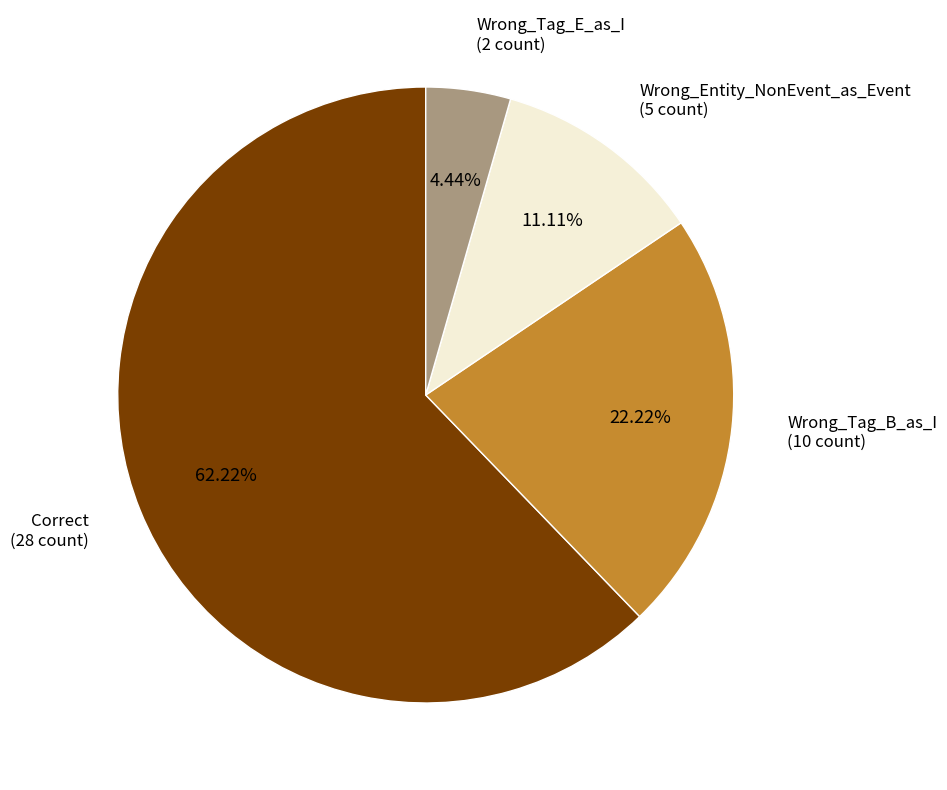

Approximately how many times larger is the value at Wrong_Tag_E_as_I compared to Correct?

0.1